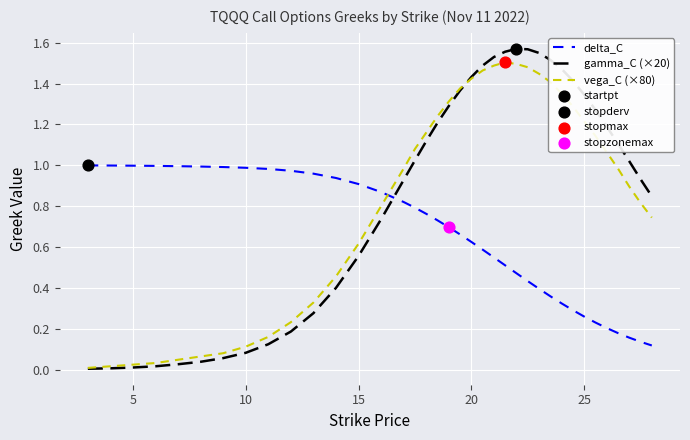

Which series has the widest spread of values?

gamma_C (×20)